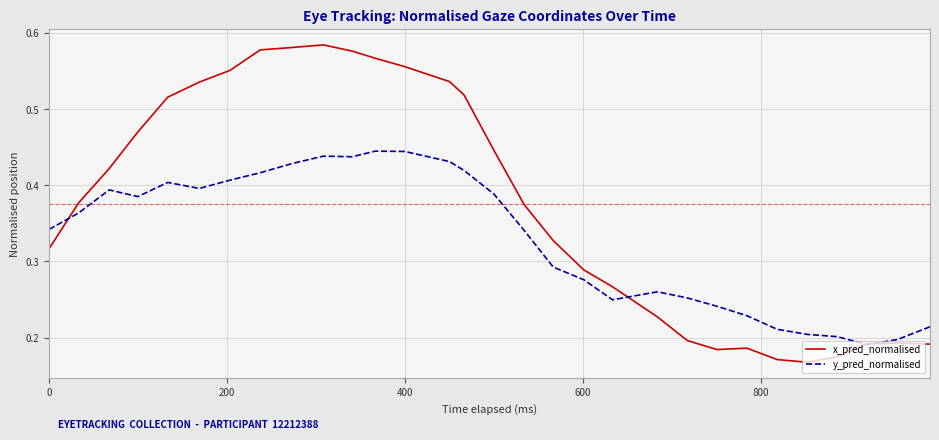

List the series in order of their overall mean, highest first.

x_pred_normalised, y_pred_normalised